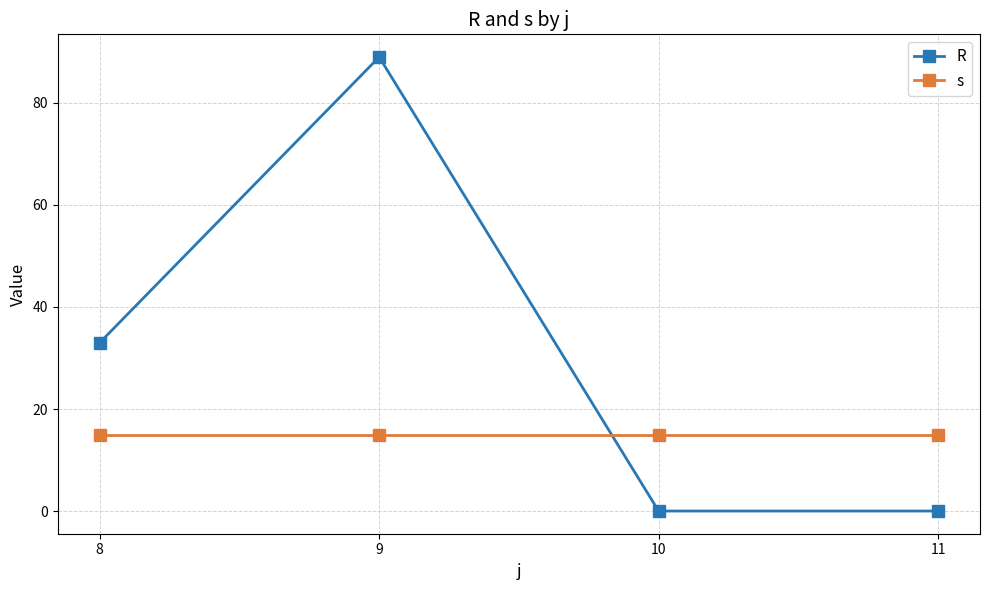

What is the difference between the highest and lowest values at 9?

74